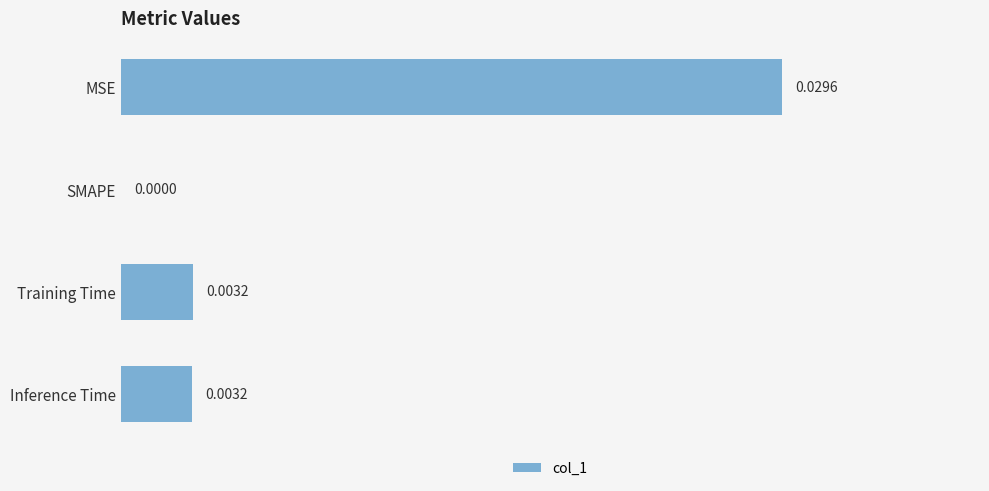

Are the bars horizontal?

Yes